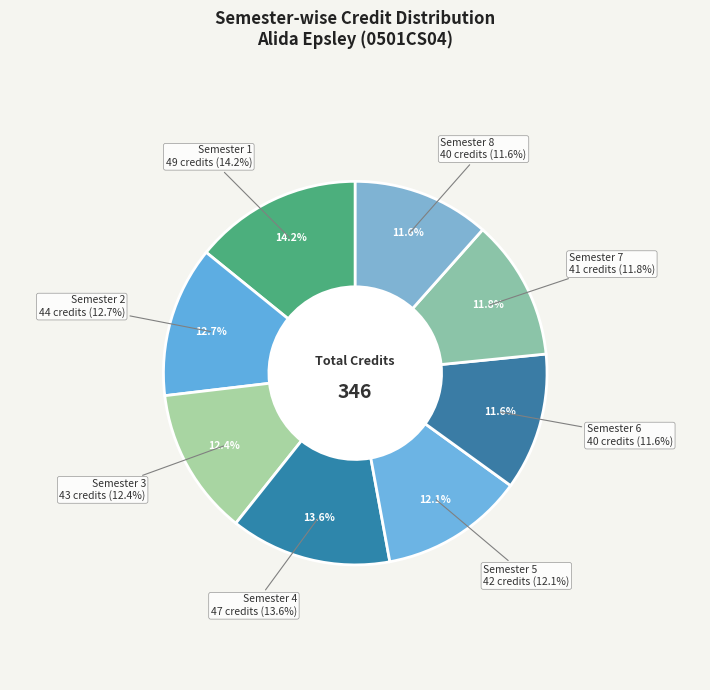

Is Semester 5 the majority of the pie?

No